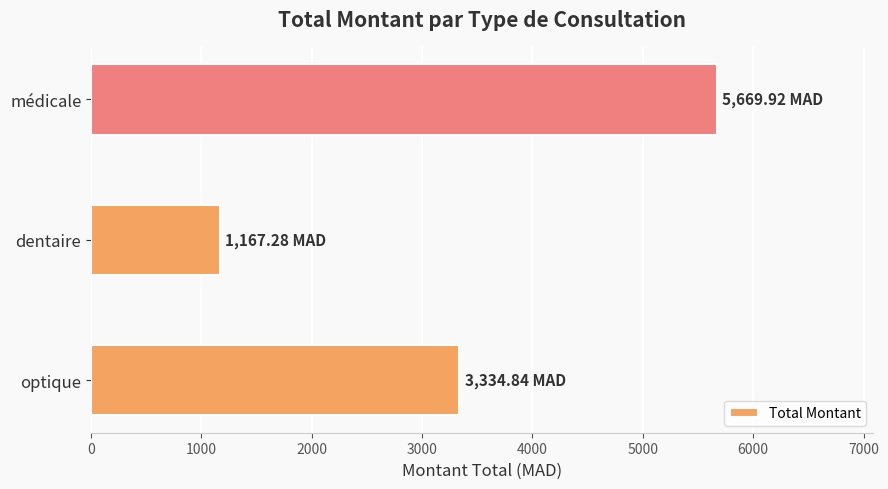

Rank the categories by value from lowest to highest.

dentaire, optique, médicale